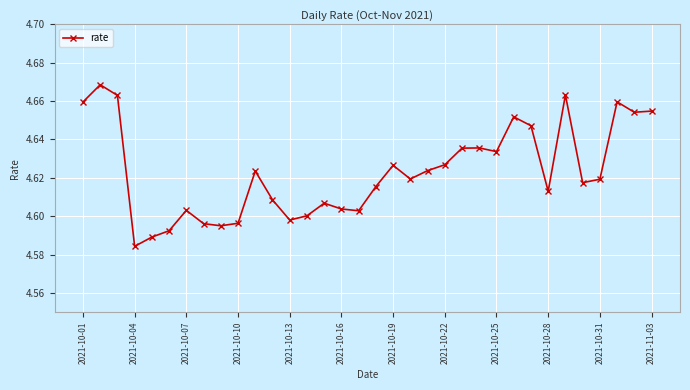

True or false: there are more than 0 points higher than both neighbors.

True